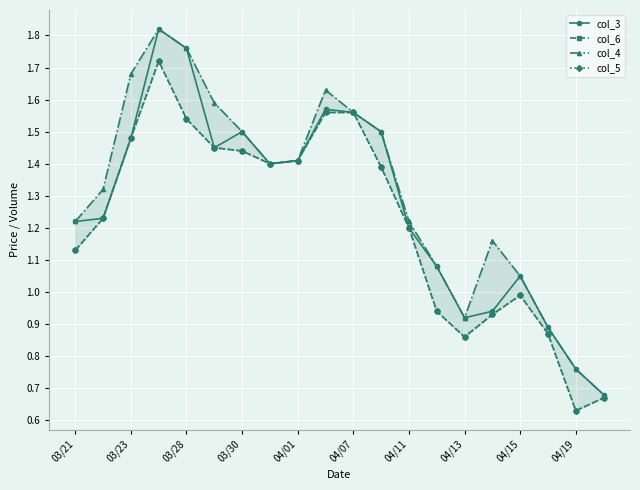

What is the difference between the col_6 values at 19 and 03/21?

0.5